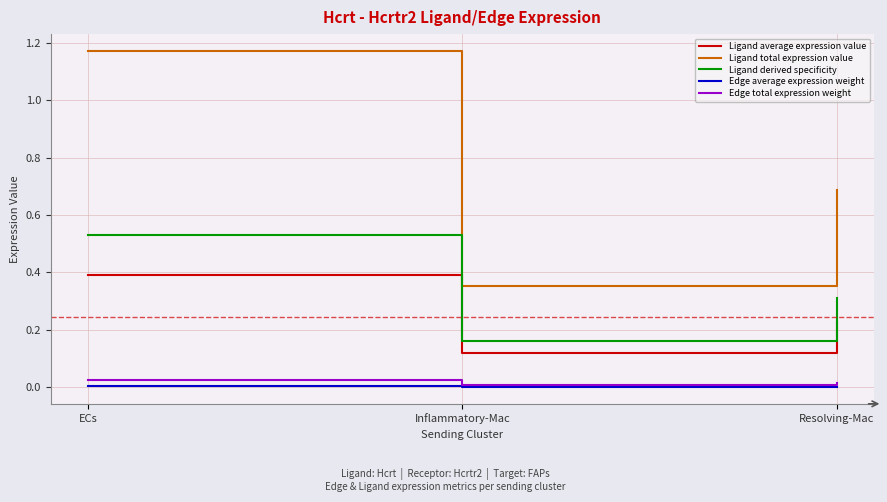

Does the chart display data point markers on the line(s)?

No